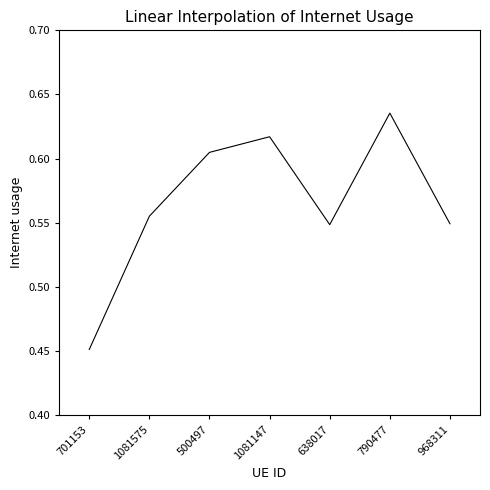

The chart shows a value of 0.3 at 1081147. True or false?

False